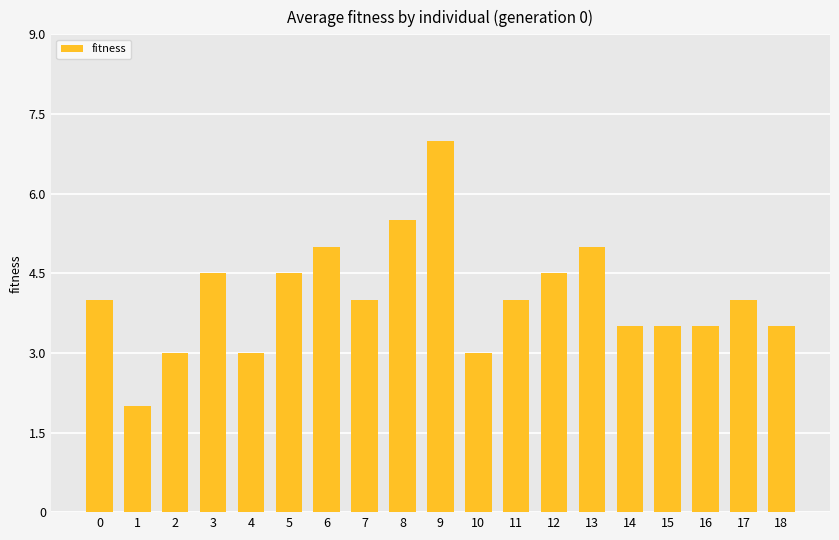

What is the maximum value shown in the chart?

7.0